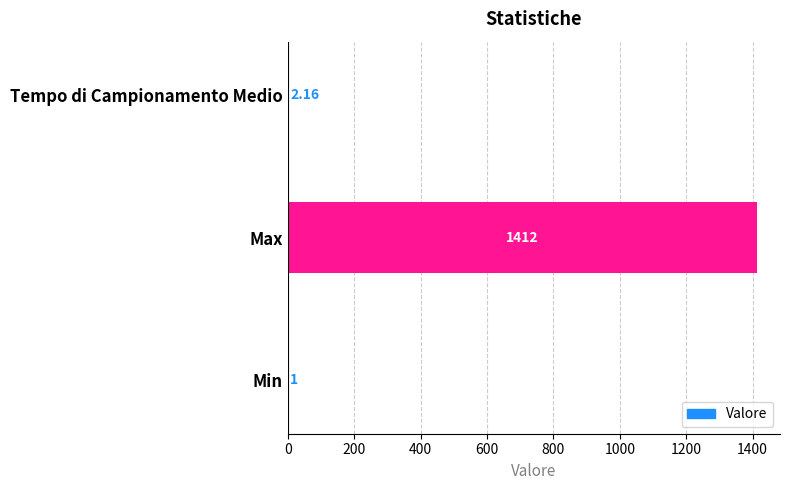

Between Tempo di Campionamento Medio and Max, which is larger?

Max